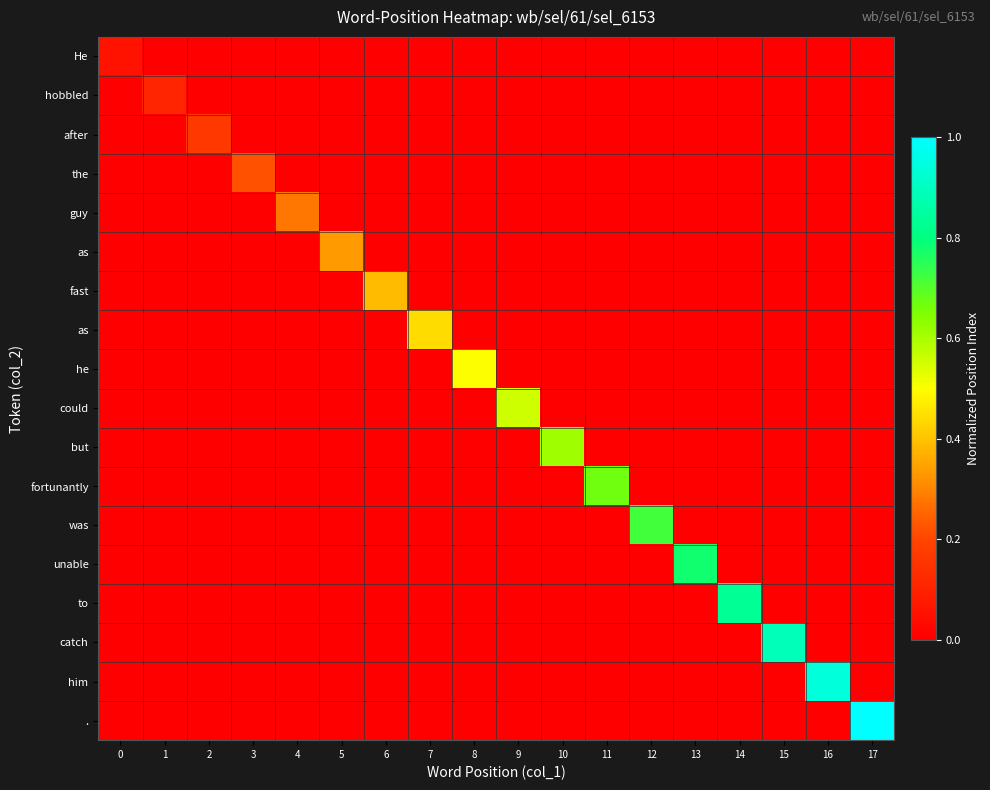

At which category is the sum across all series the highest?

17